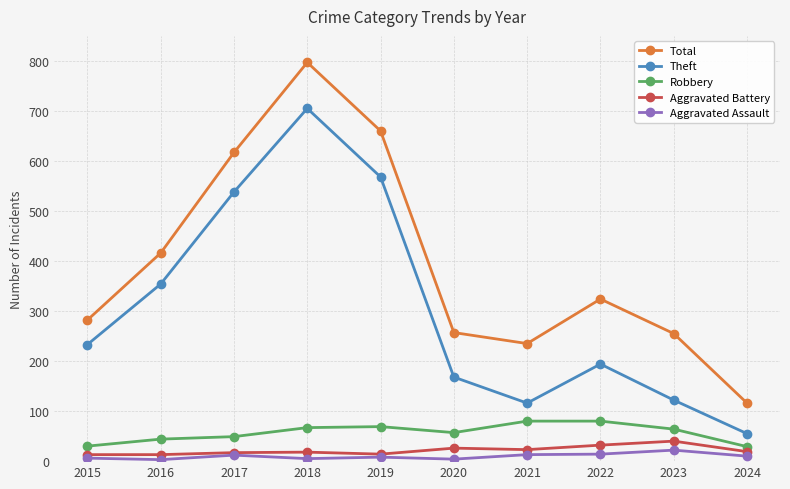

What is the highest value of the Aggravated Battery series?

40